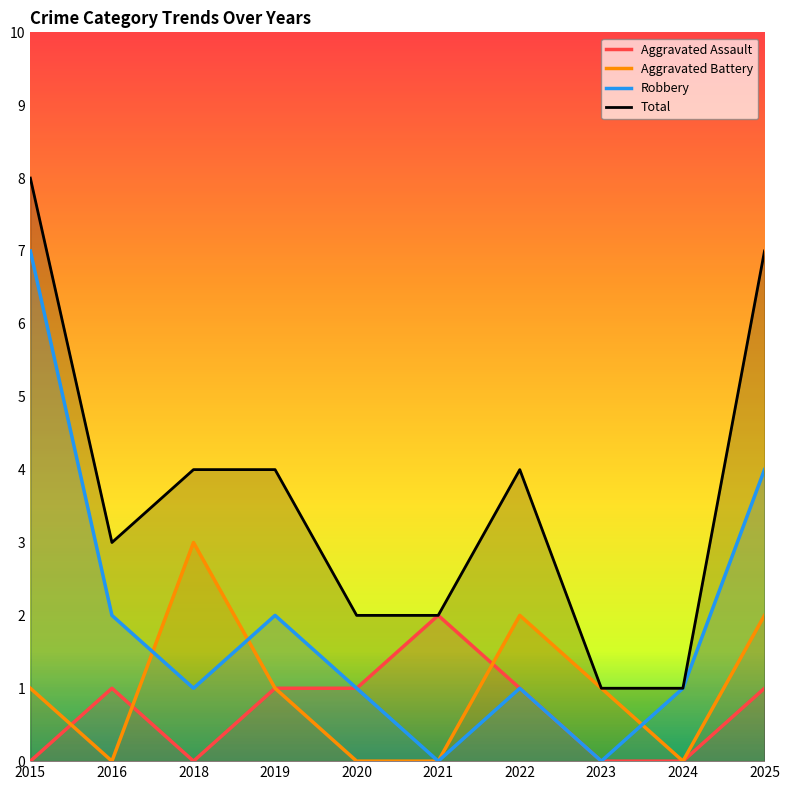

True or false: Total and Robbery intersect in this chart.

False